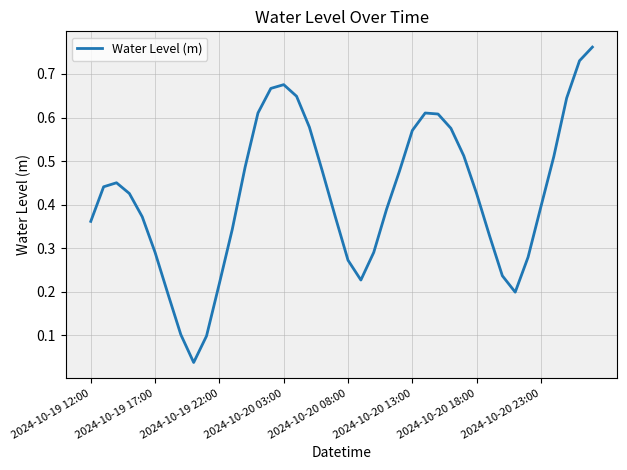

What is the sum of all values?

16.9